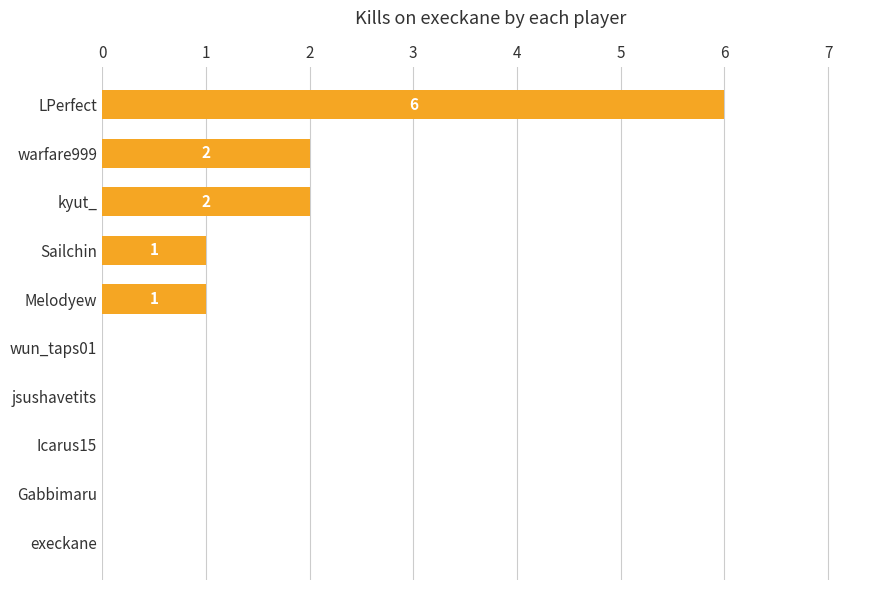

What is the sum of all values?

12